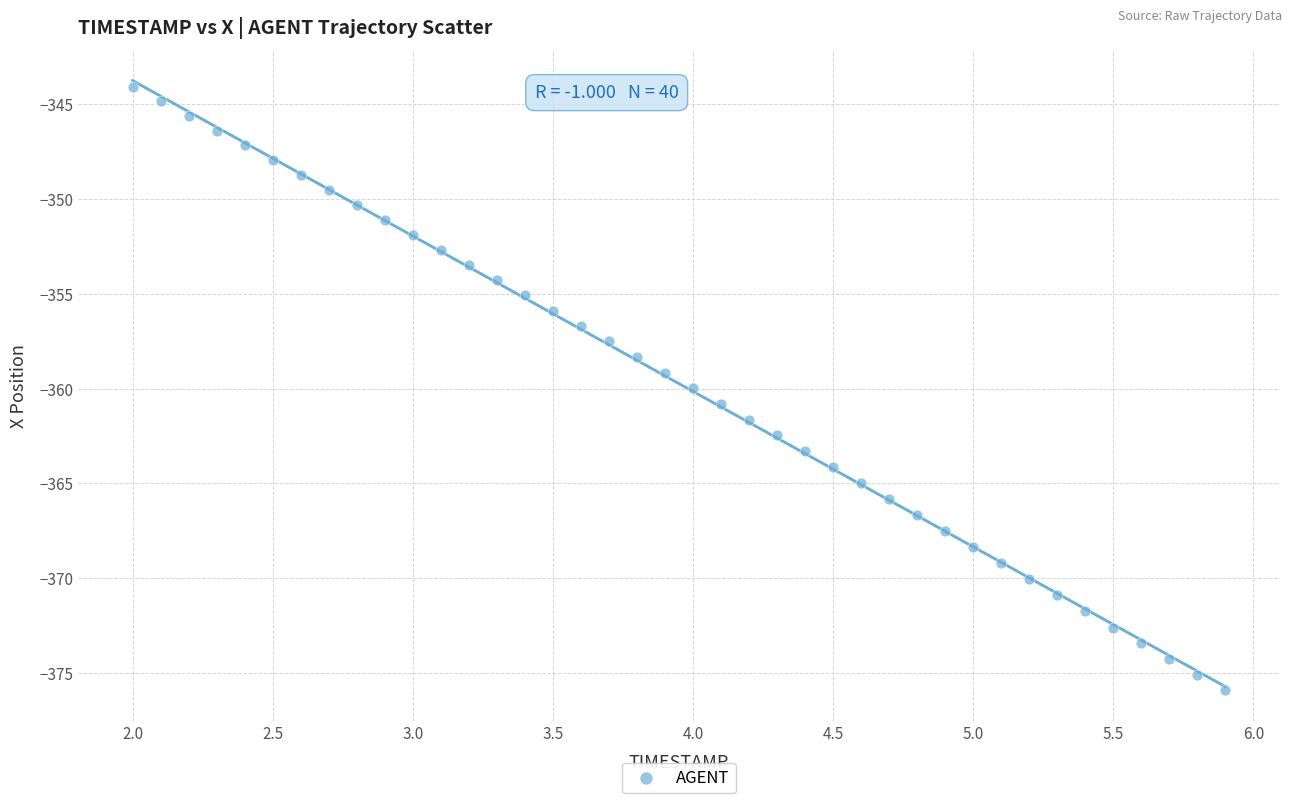

What is the range of X values (max minus min)?

3.9